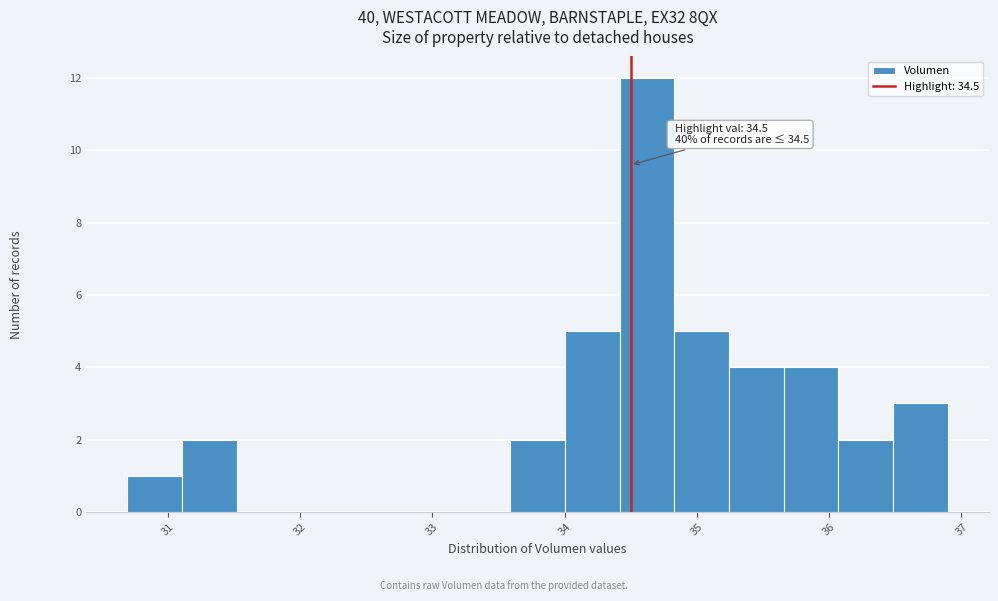

Which range on the x-axis has the tallest bar?

34.4 to 34.8